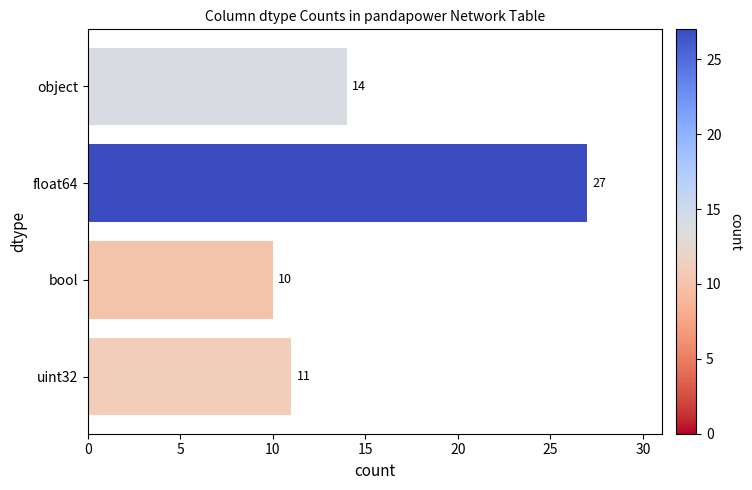

True or false: the data shows 3 at object.

False